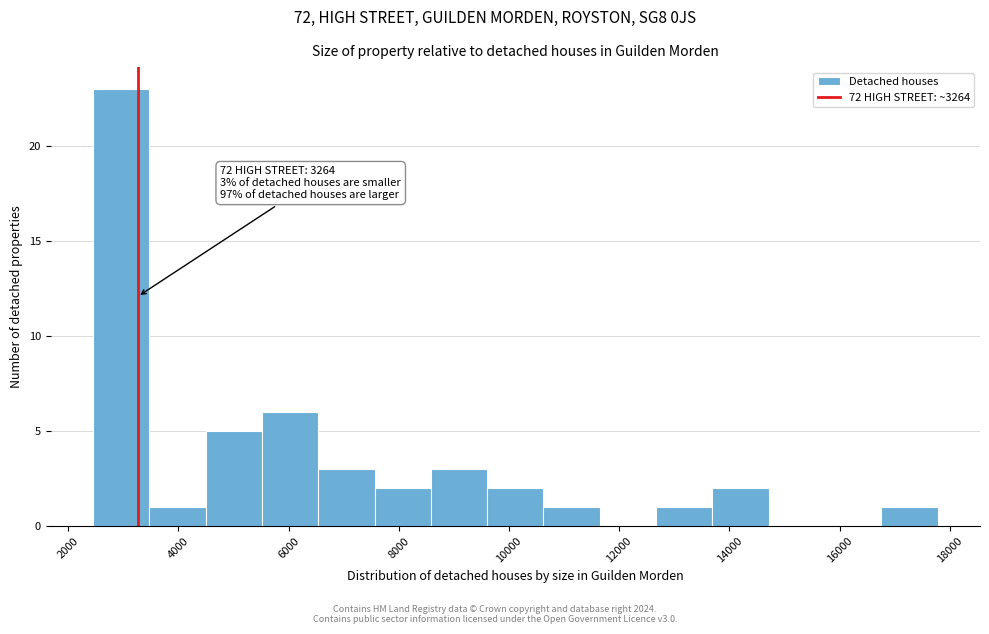

Over which range of the x-axis is the bar tallest?

2400 to 3400